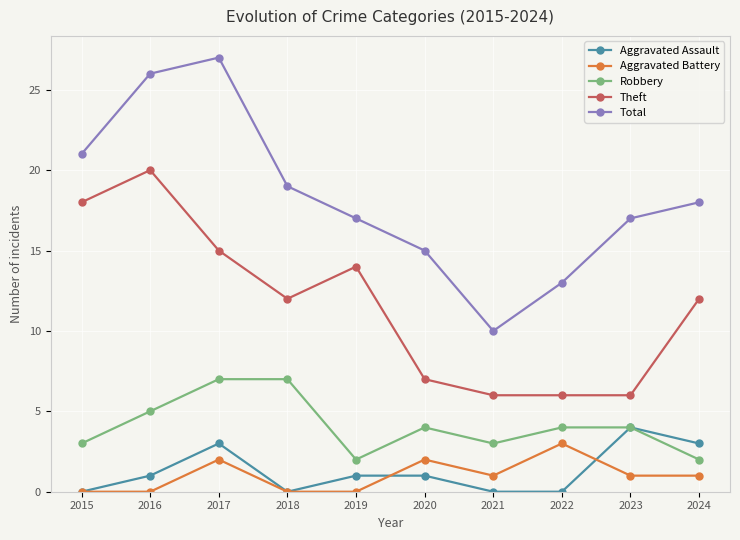

Reading left to right, transcribe all the data shown in this chart.

Aggravated Assault: 2015=0	2016=1	2017=3	2018=0	2019=1	2020=1	2021=0	2022=0	2023=4	2024=3
Aggravated Battery: 2015=0	2016=0	2017=2	2018=0	2019=0	2020=2	2021=1	2022=3	2023=1	2024=1
Robbery: 2015=3	2016=5	2017=7	2018=7	2019=2	2020=4	2021=3	2022=4	2023=4	2024=2
Theft: 2015=18	2016=20	2017=15	2018=12	2019=14	2020=7	2021=6	2022=6	2023=6	2024=12
Total: 2015=21	2016=26	2017=27	2018=19	2019=17	2020=15	2021=10	2022=13	2023=17	2024=18